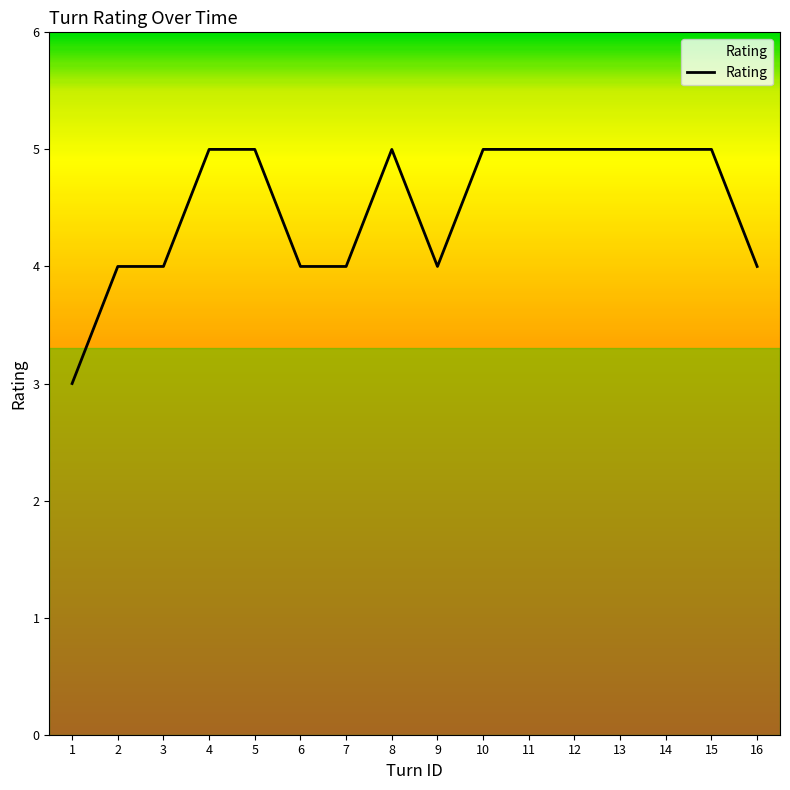

Approximately how many times larger is the value at 5 compared to 4?

1.0